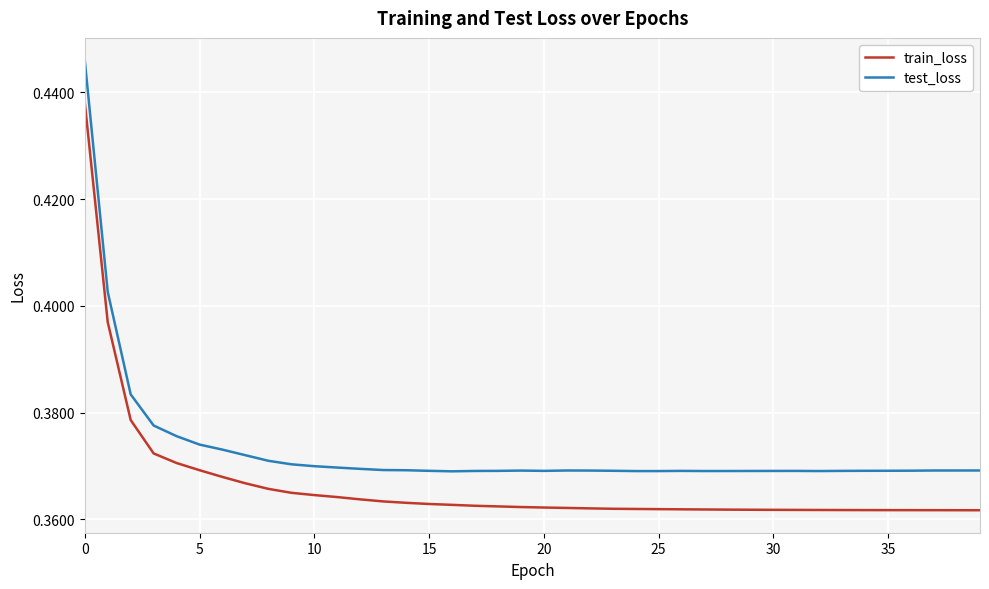

Which series has the widest spread of values?

test_loss